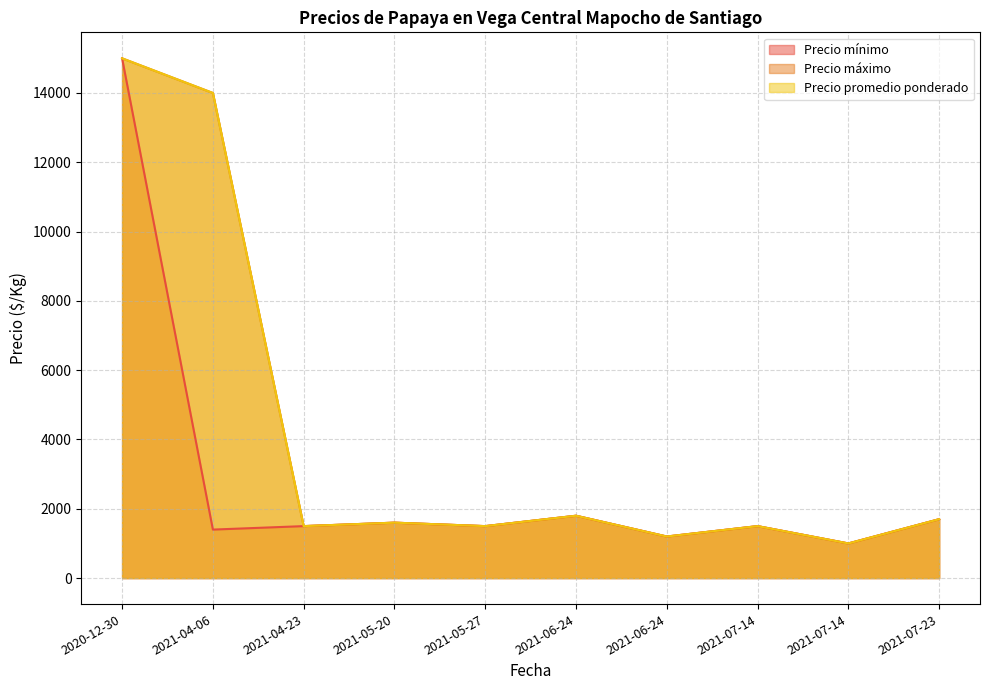

What is the maximum value for Precio mínimo?

15000